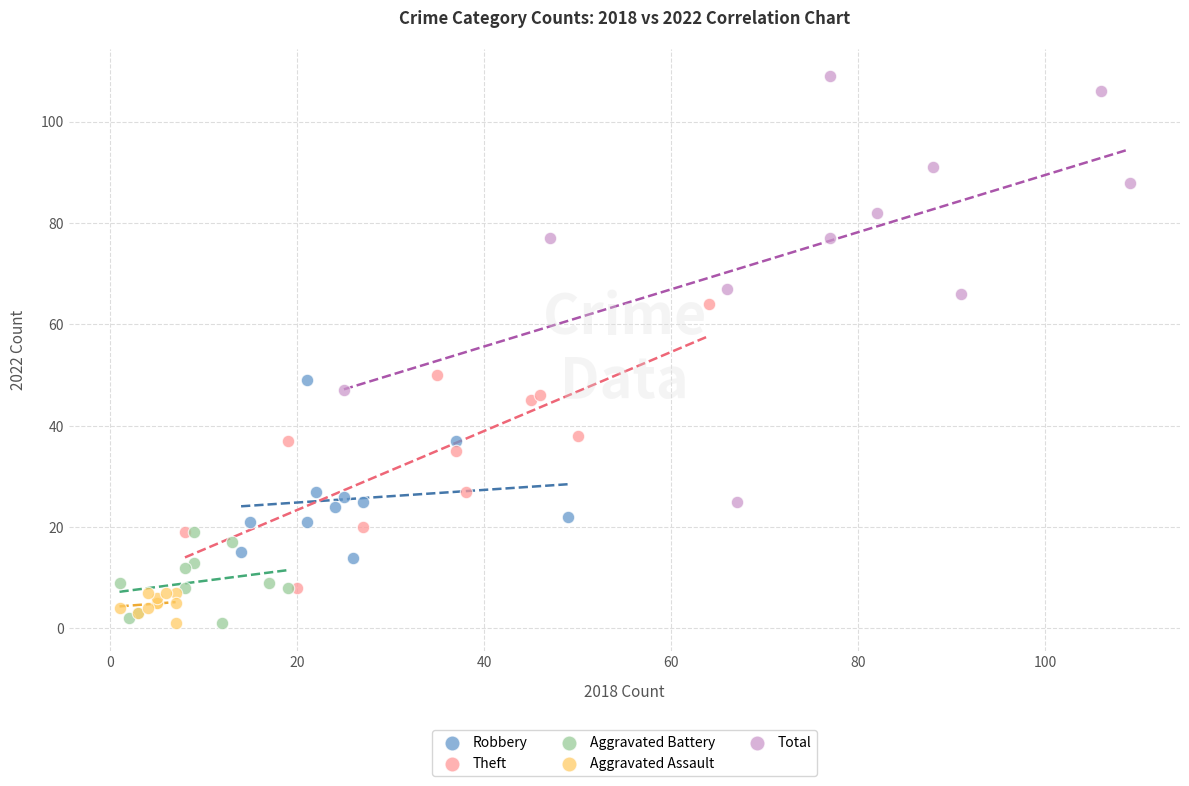

Which series reaches the maximum Y coordinate?

Total